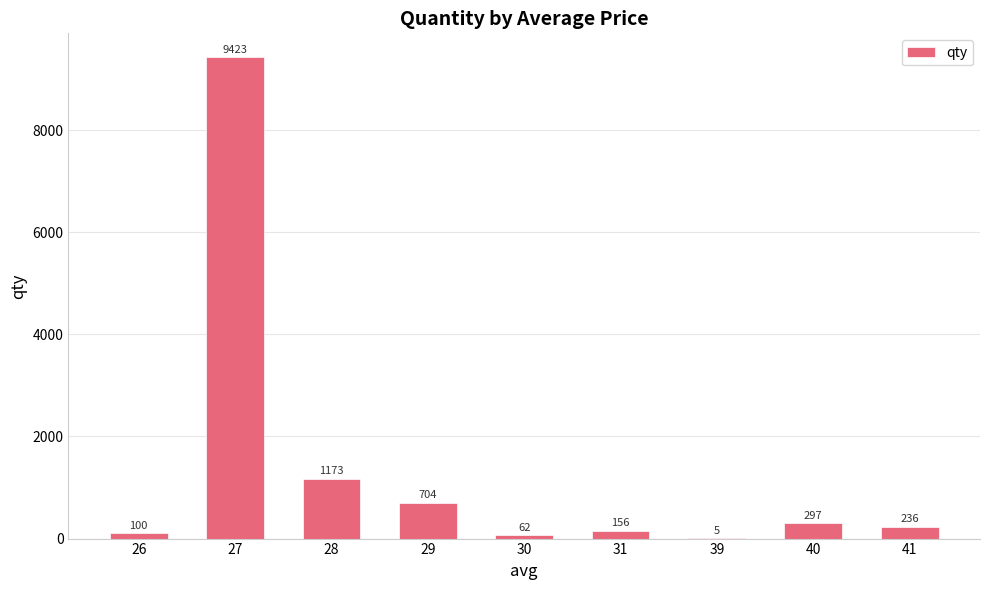

What is the sum of the values at 27 and 31?

9579